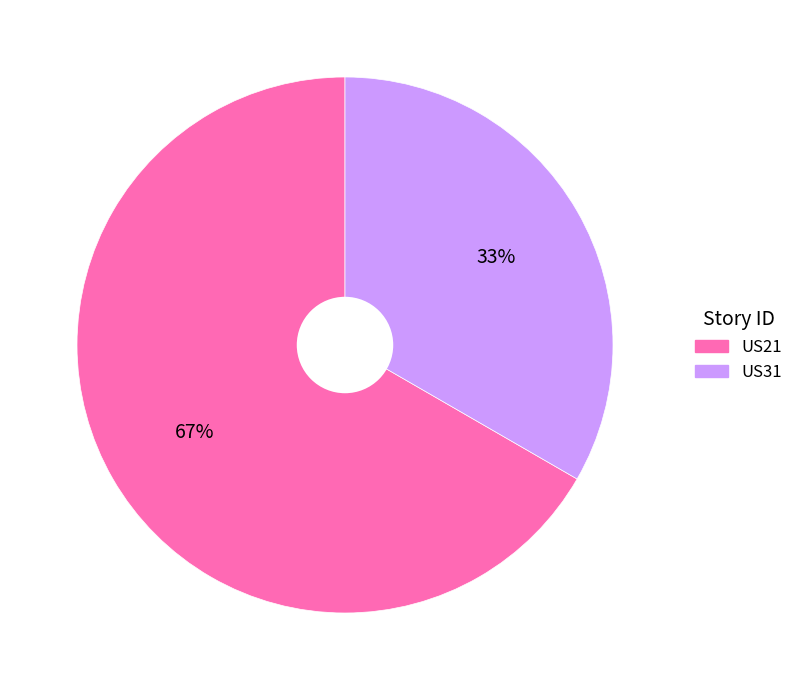

Count the number of slices in the pie.

2